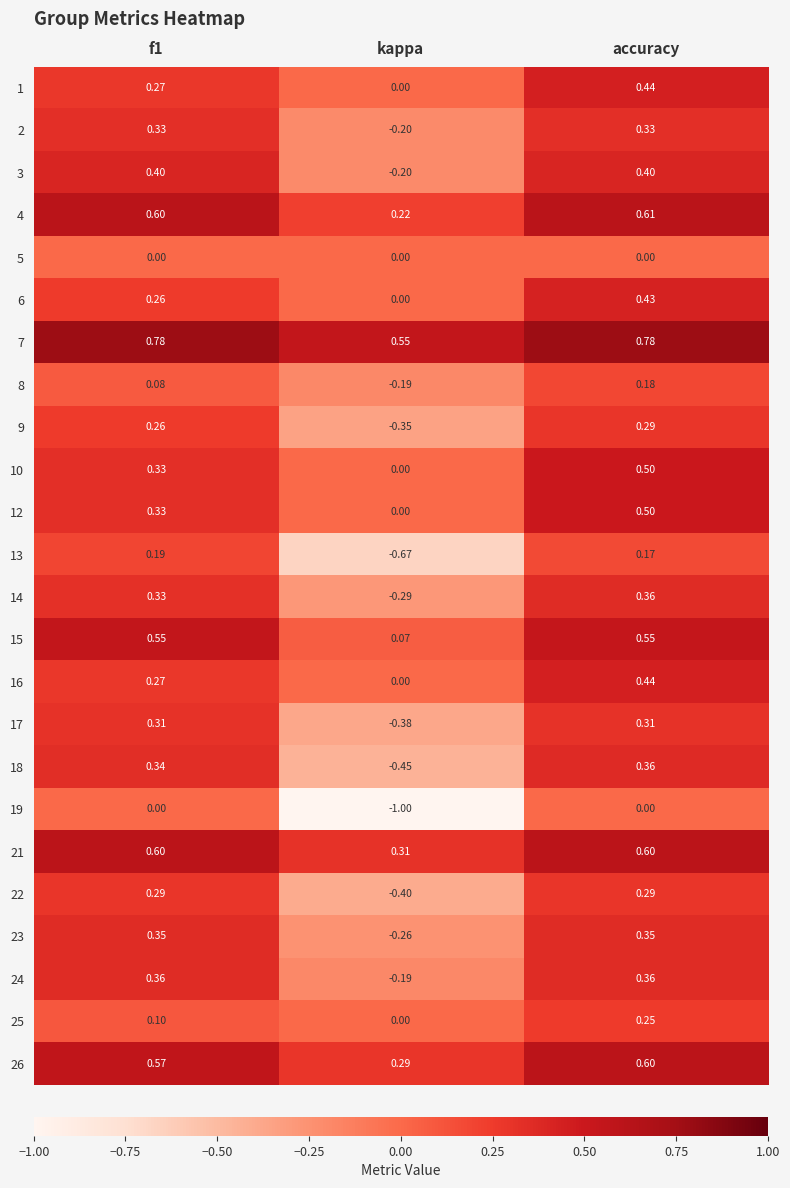

At which category is the sum across all series the highest?

accuracy